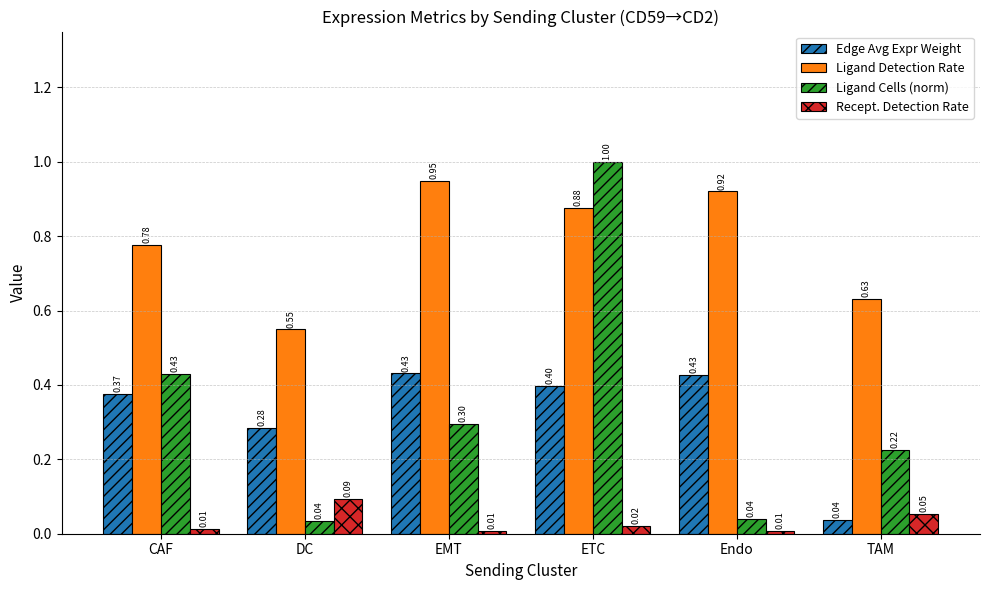

What is the label of the 2nd bar from the right?

Endo